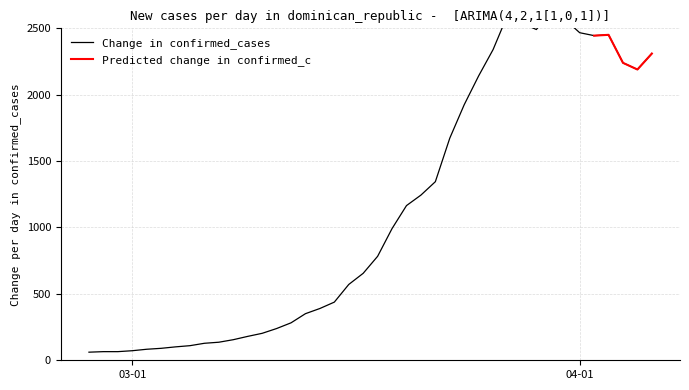

Does the chart display data point markers on the line(s)?

No